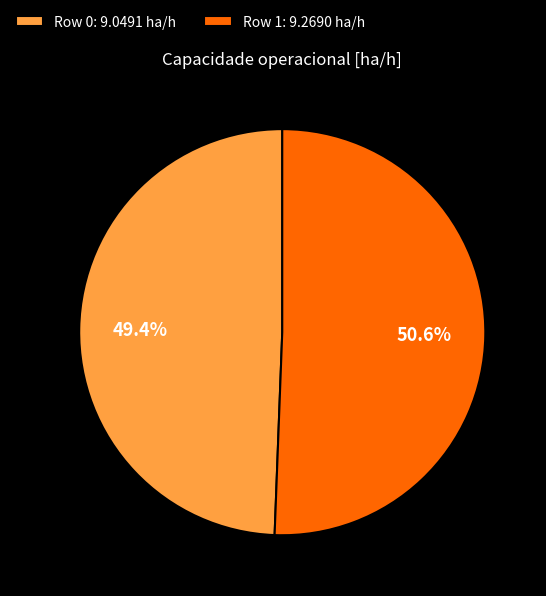

Is it true that Row 1 is 36% of the pie?

False